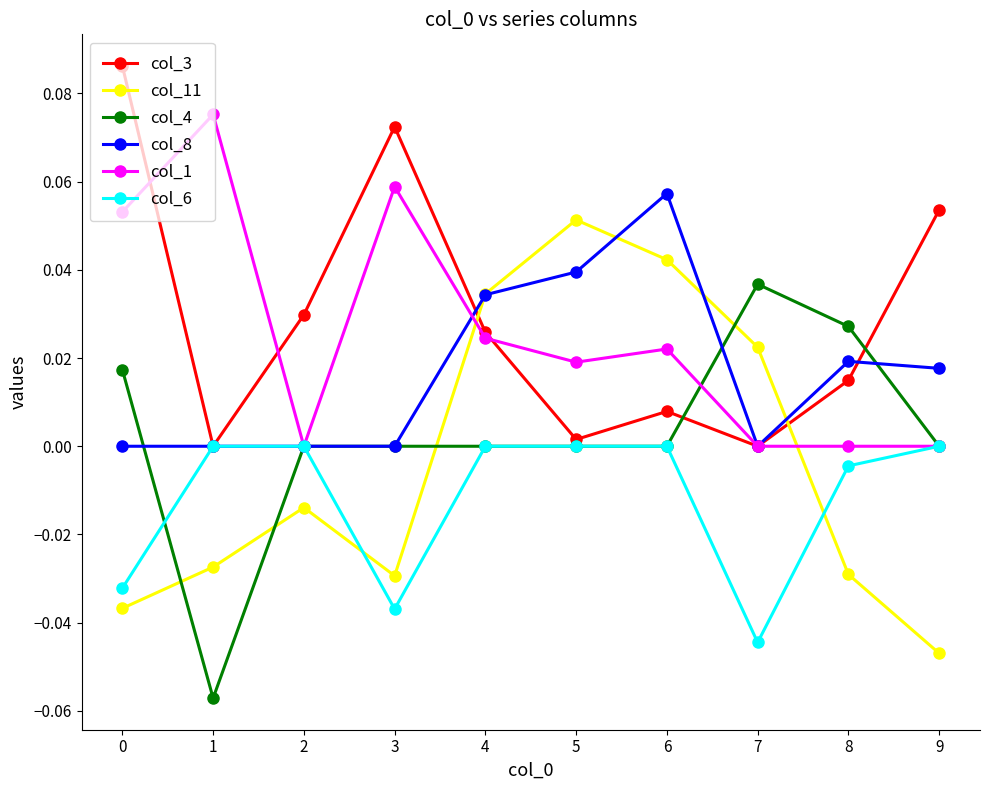

The col_1 series shows 0.0 at 1. True or false?

False